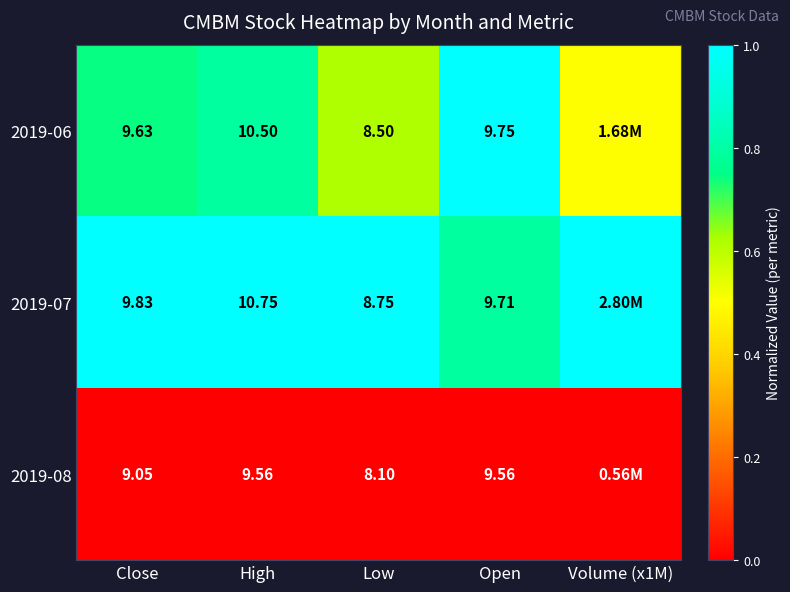

Is the value of 2019-08 at High greater than the value of 2019-07 at Open?

No